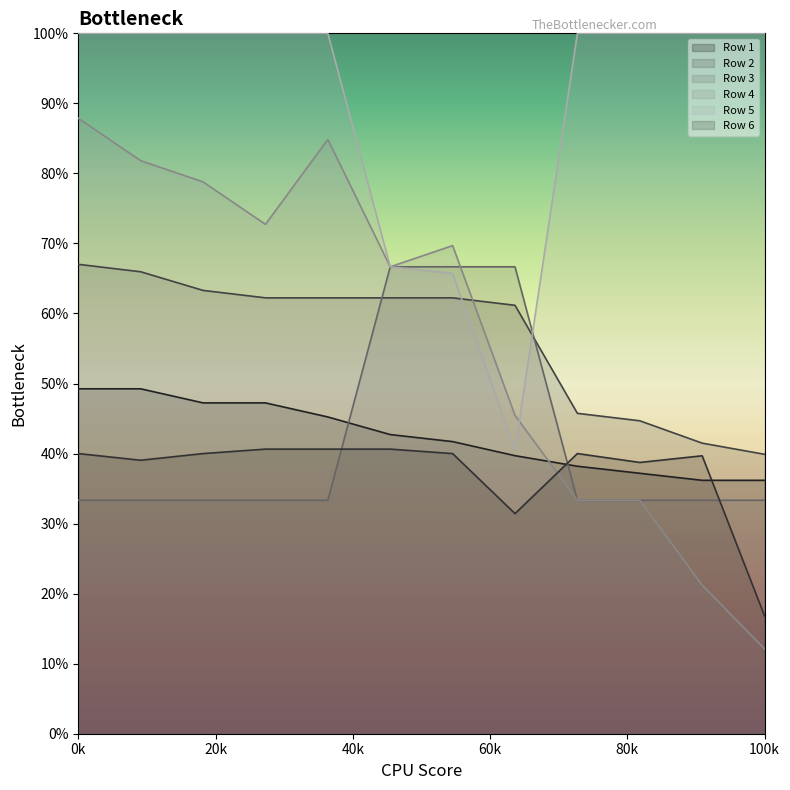

True or false: Row 2 and Row 1 intersect in this chart.

False